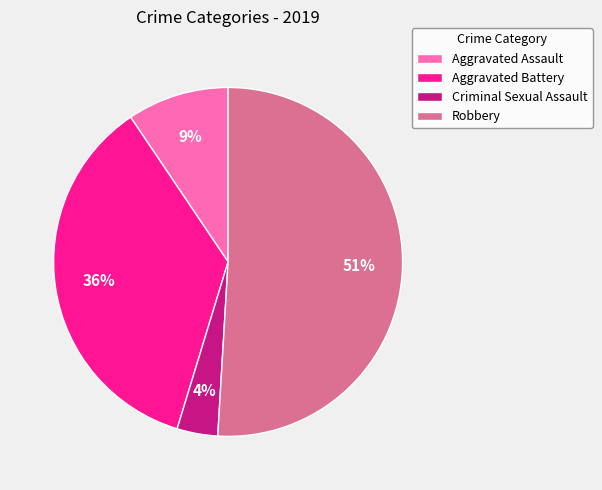

How many segments does this pie chart have?

4